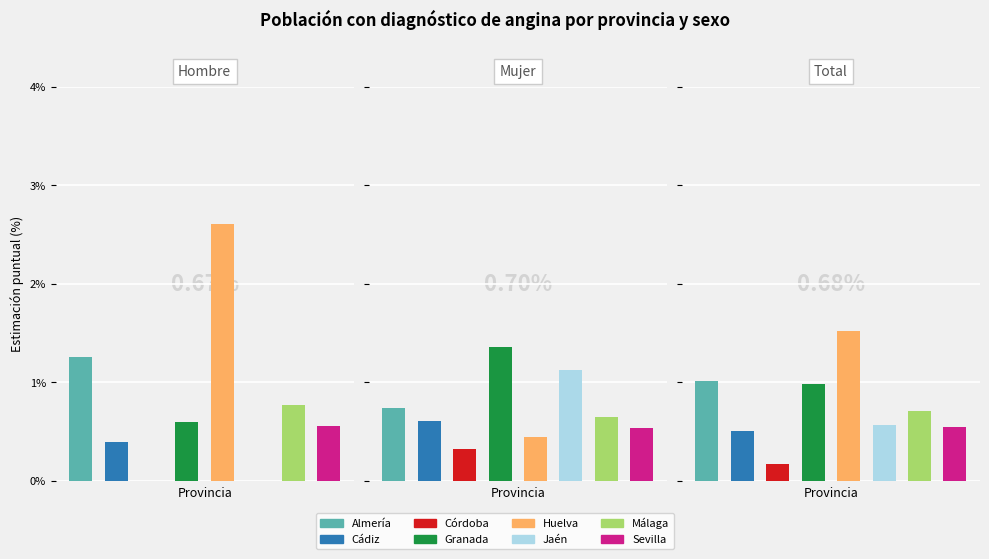

The value of Hombre (%) at Córdoba is 0.0. True or false?

True